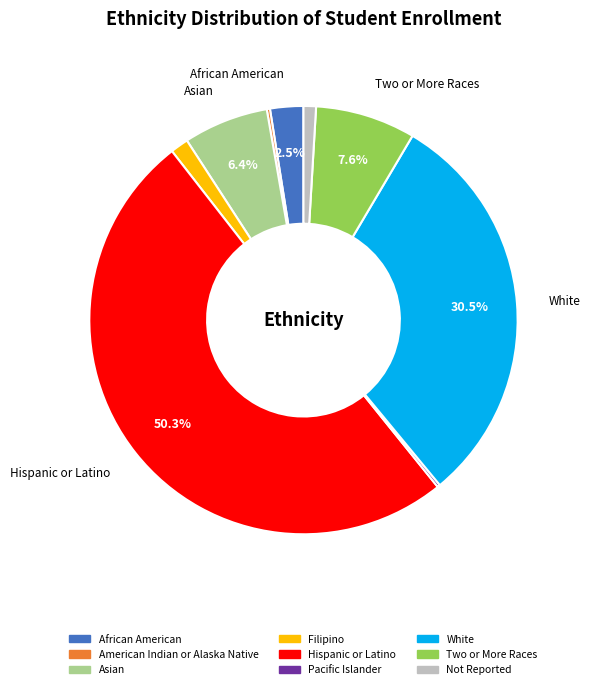

How much of the chart is everything except Hispanic or Latino?

49.7%